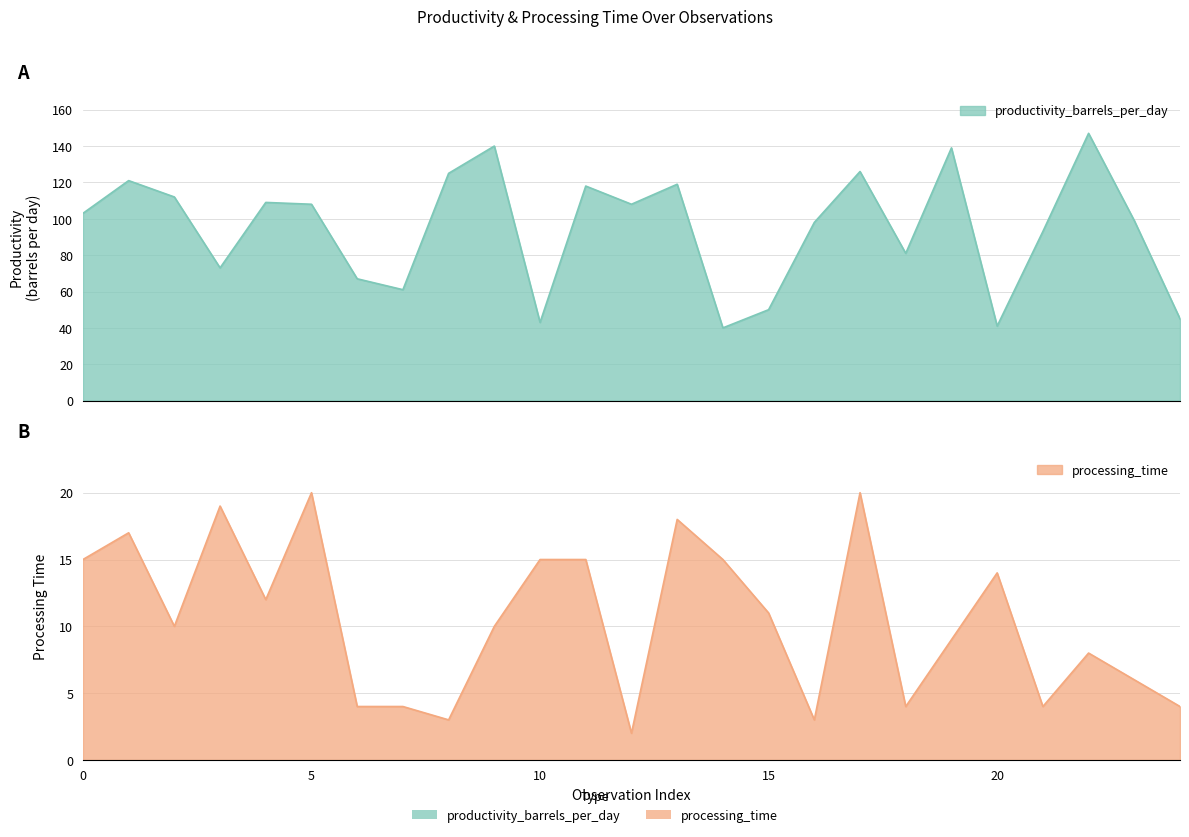

What is the minimum value for processing_time?

2